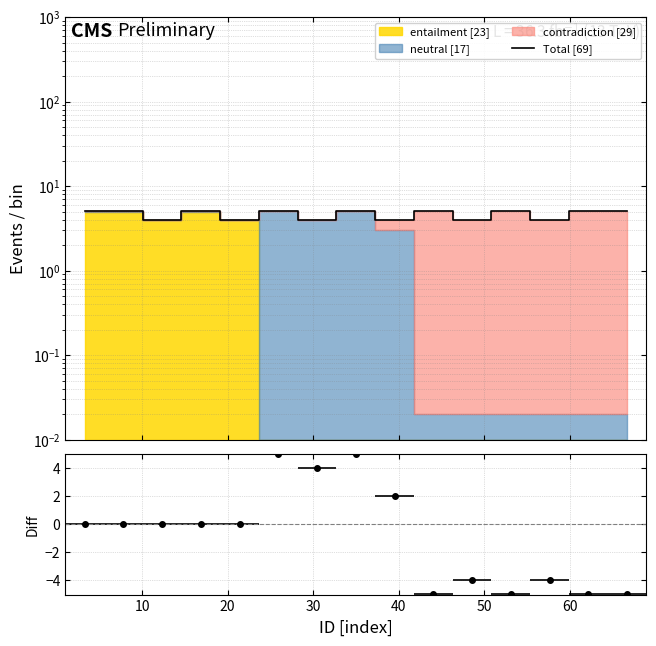

How many lines are shown in the chart?

1